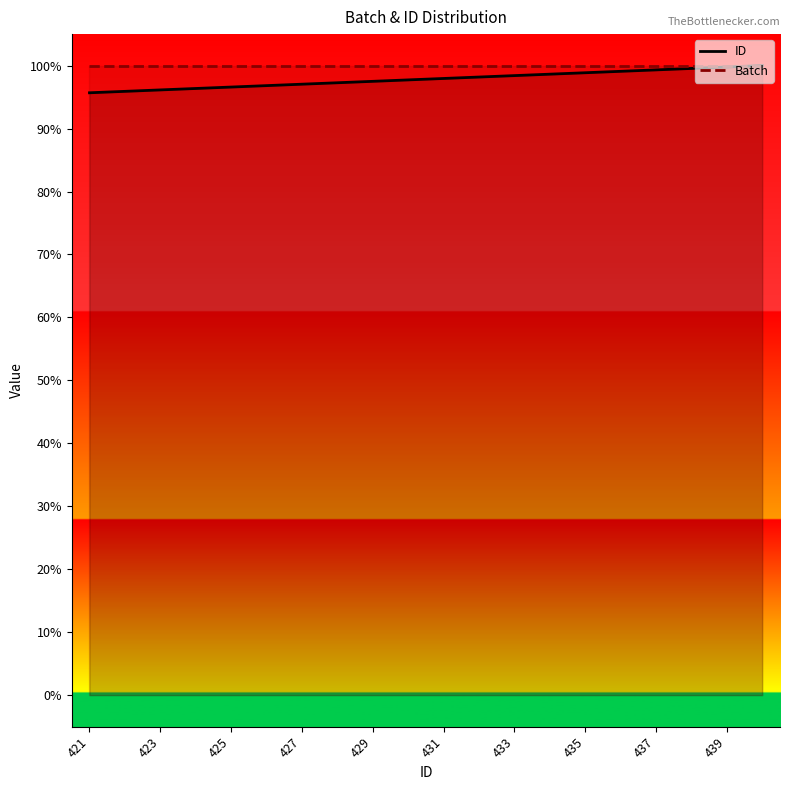

True or false: Batch and ID cross at least once.

False